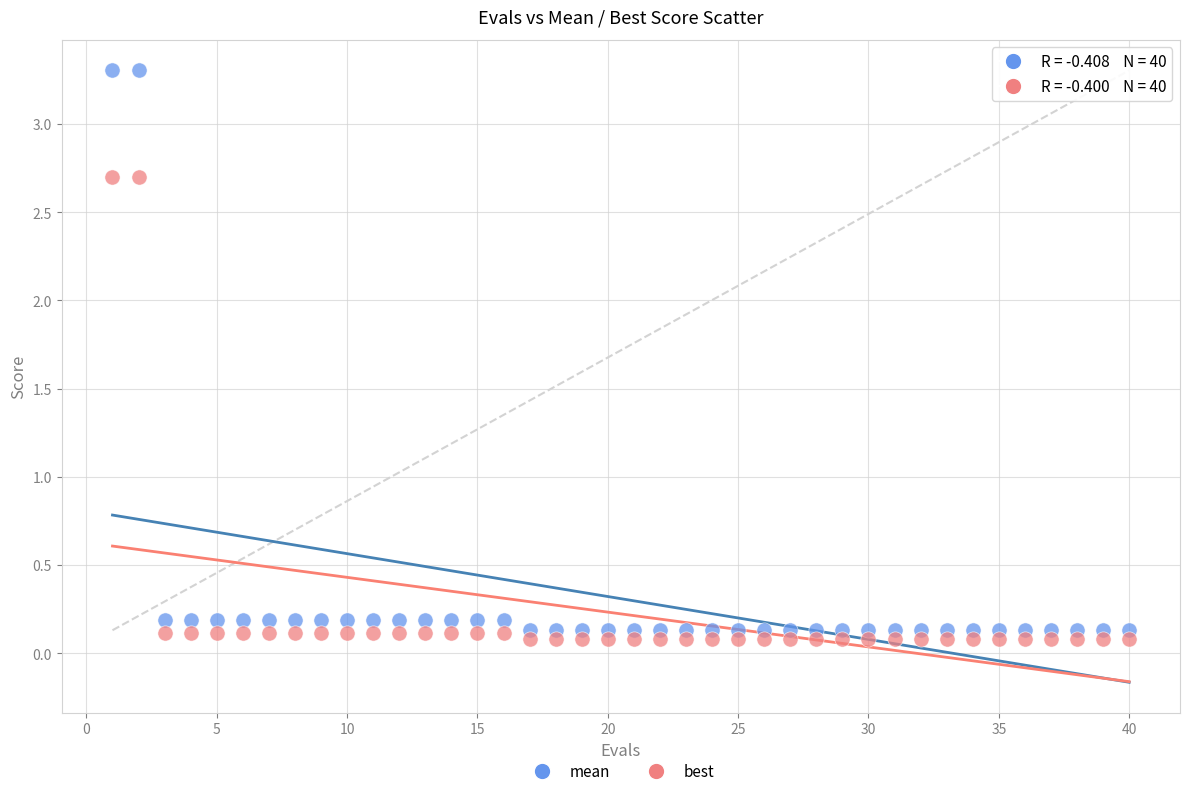

Which series has the widest spread of Y values?

mean